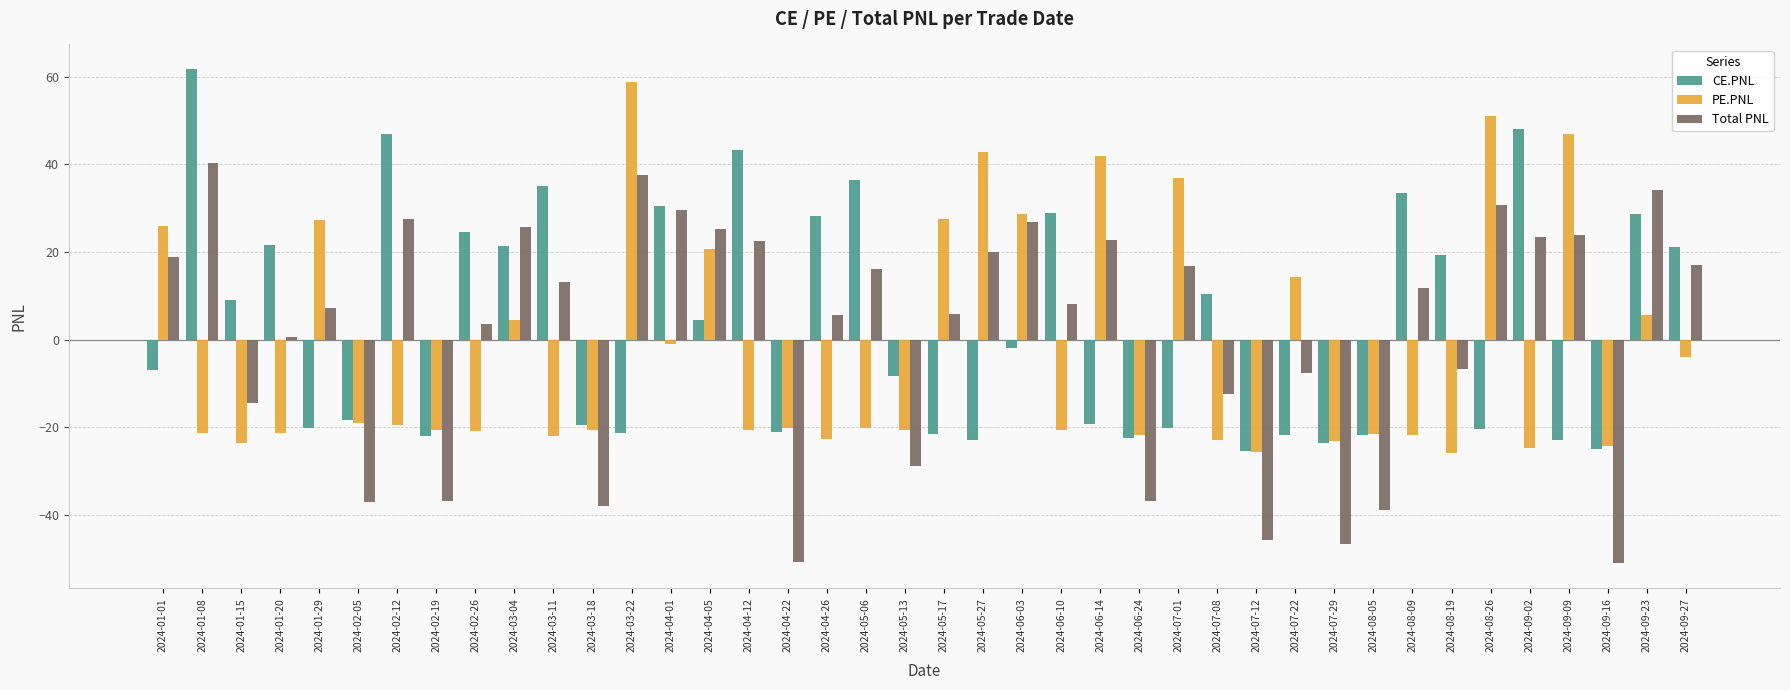

What is the sum of all CE.PNL values?

146.1